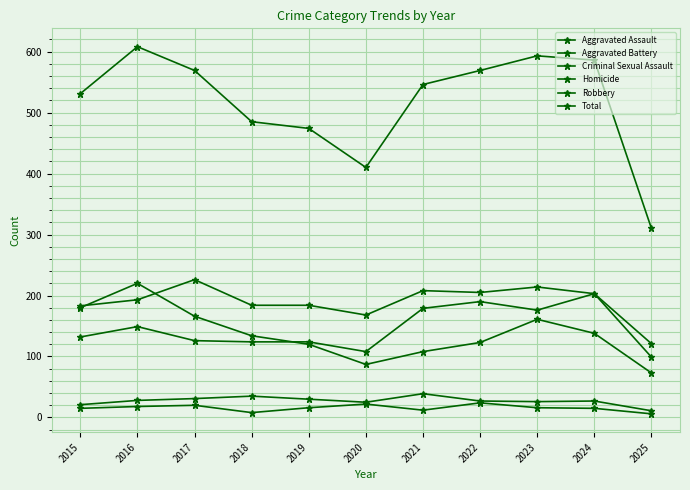

Which series has the largest total across all categories?

Total